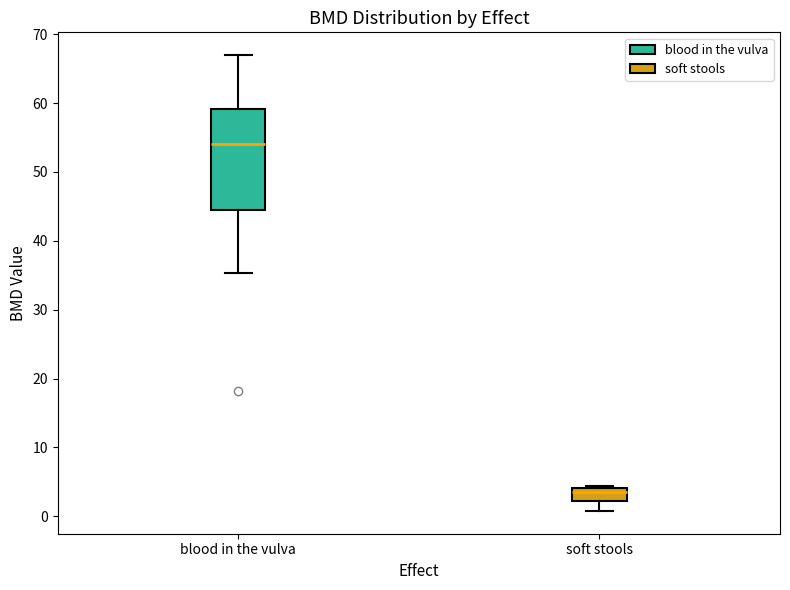

Which box has the lowest median line?

soft stools